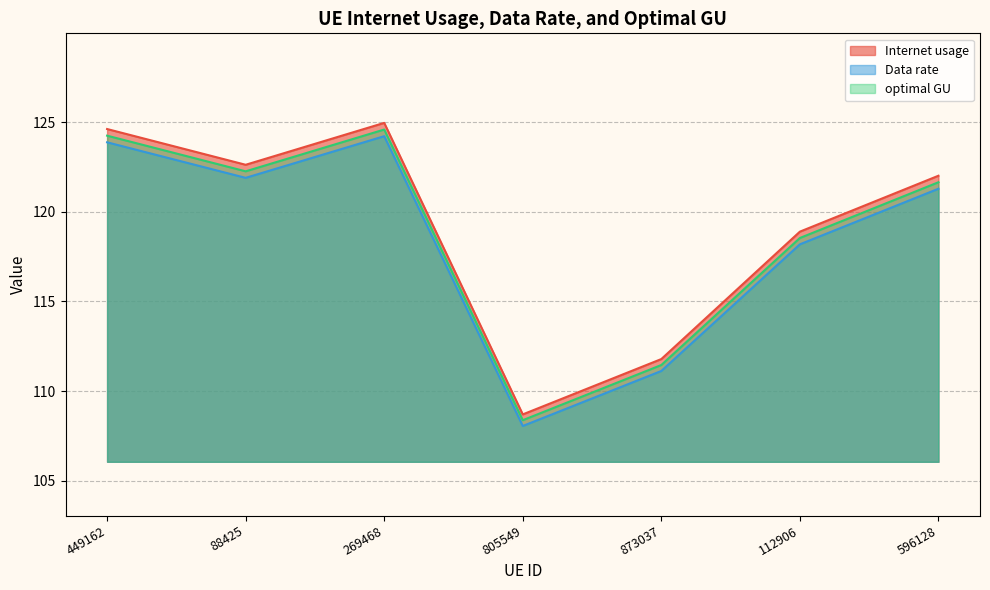

Rank the series at 805549 from highest to lowest value.

Internet usage, optimal GU, Data rate